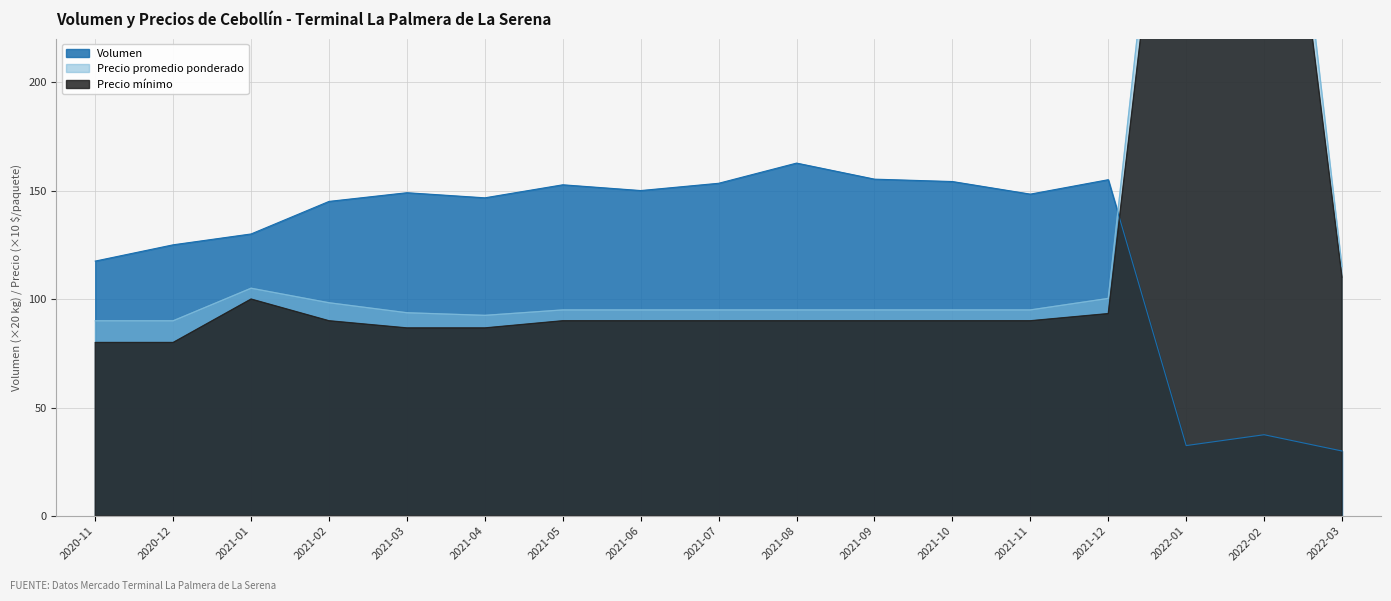

What is the approximate value of Precio promedio ponderado at 2021-08?

95.0